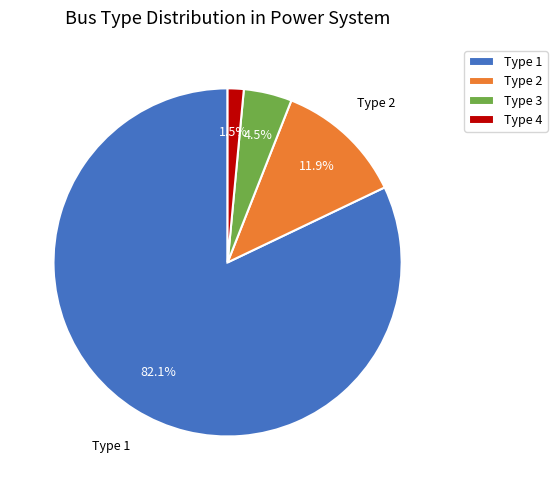

Rank the categories by value from highest to lowest.

Type 1, Type 2, Type 3, Type 4